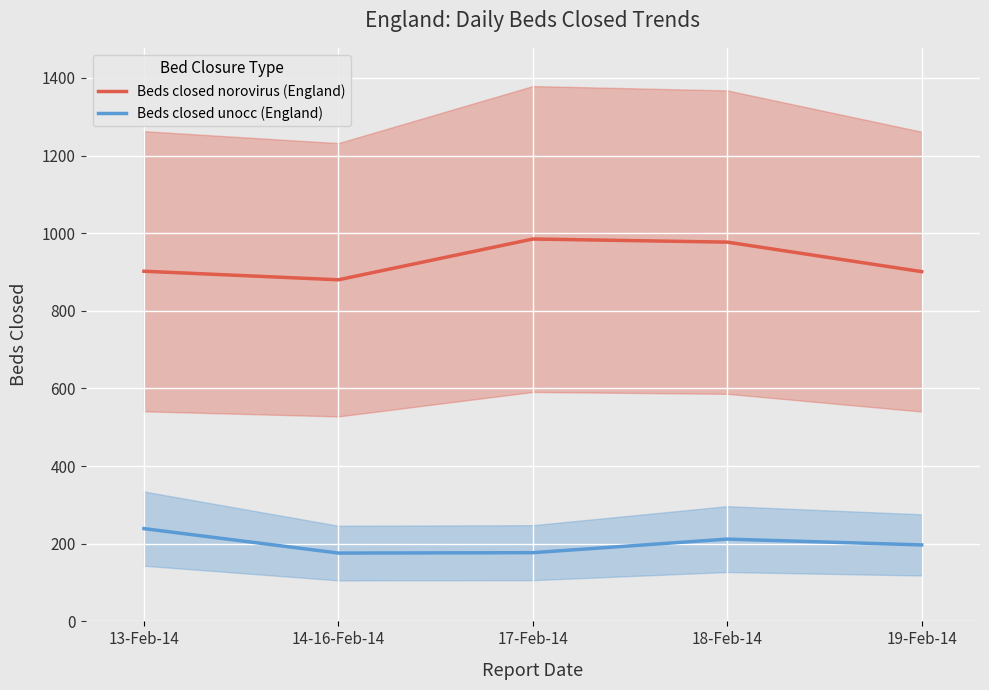

Which series has the widest spread of values?

Beds closed norovirus (England)